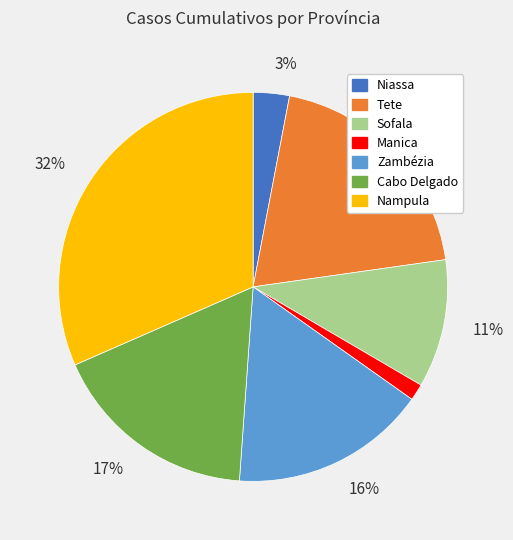

Count the number of slices in the pie.

7